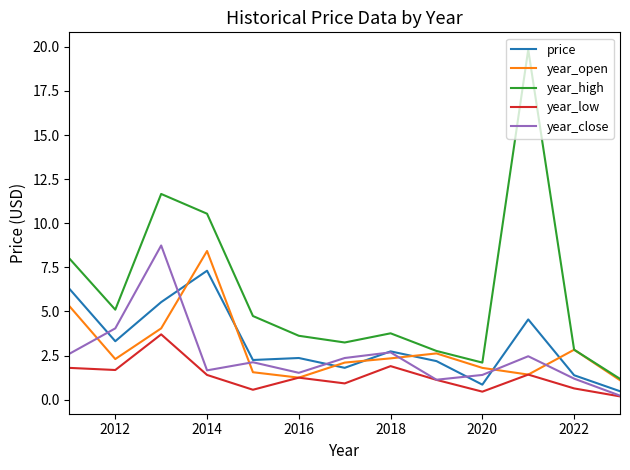

How many times do price and year_open cross each other?

7